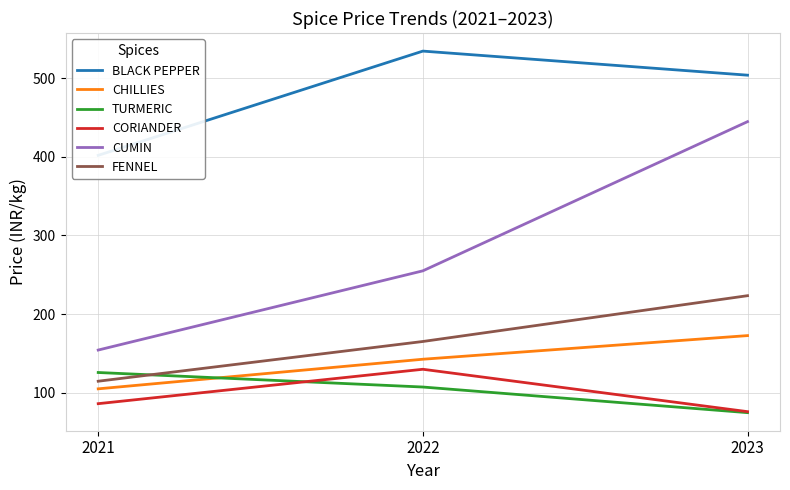

At how many categories does at least one series exceed 224?

3